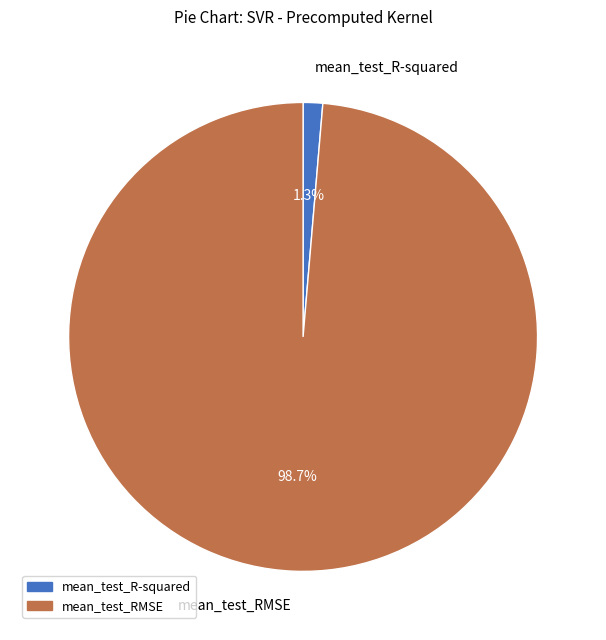

To the nearest percent, what is the combined percentage of mean_test_R-squared and mean_test_RMSE?

100%